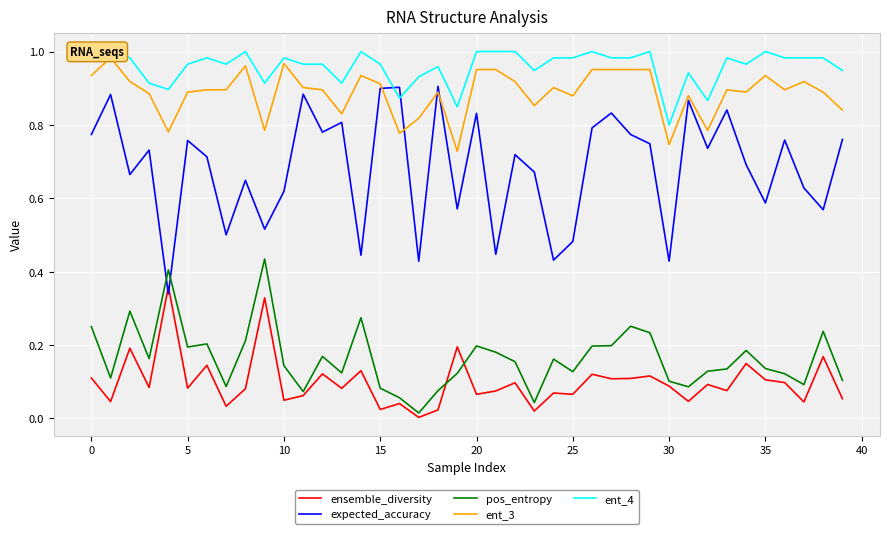

What are all the series names shown in the legend?

ensemble_diversity, expected_accuracy, pos_entropy, ent_3, ent_4